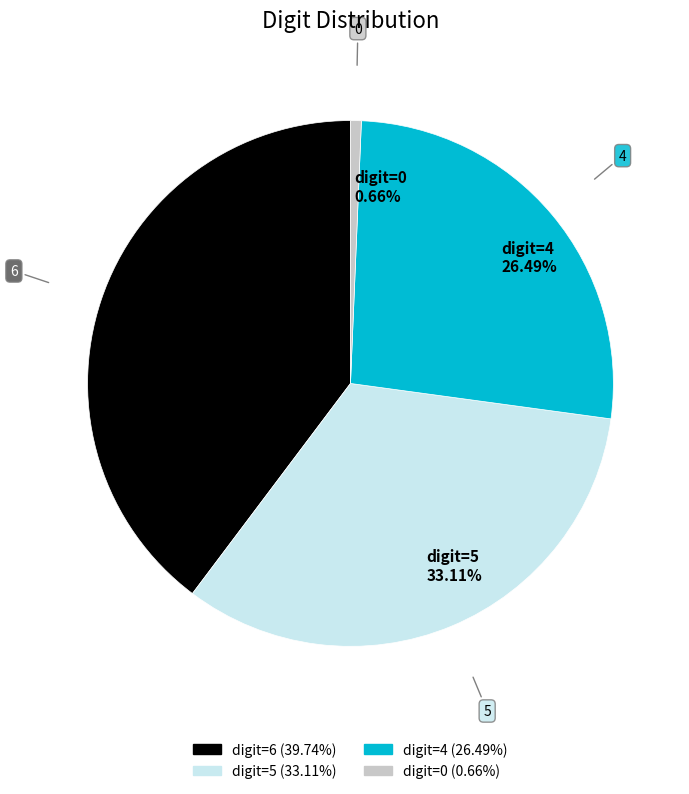

Which slice is the largest?

digit=6